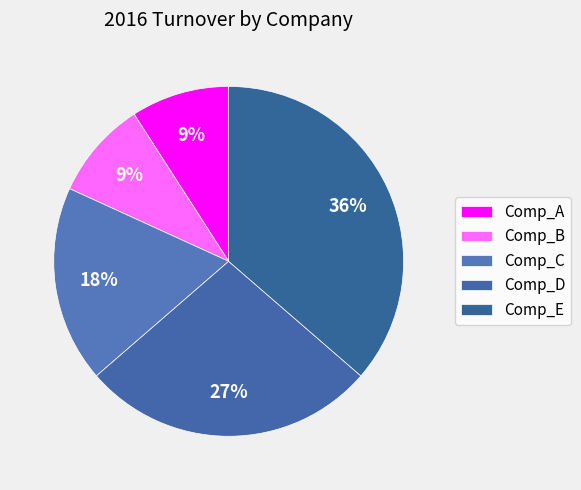

The Comp_A slice represents 9% of the pie. True or false?

True